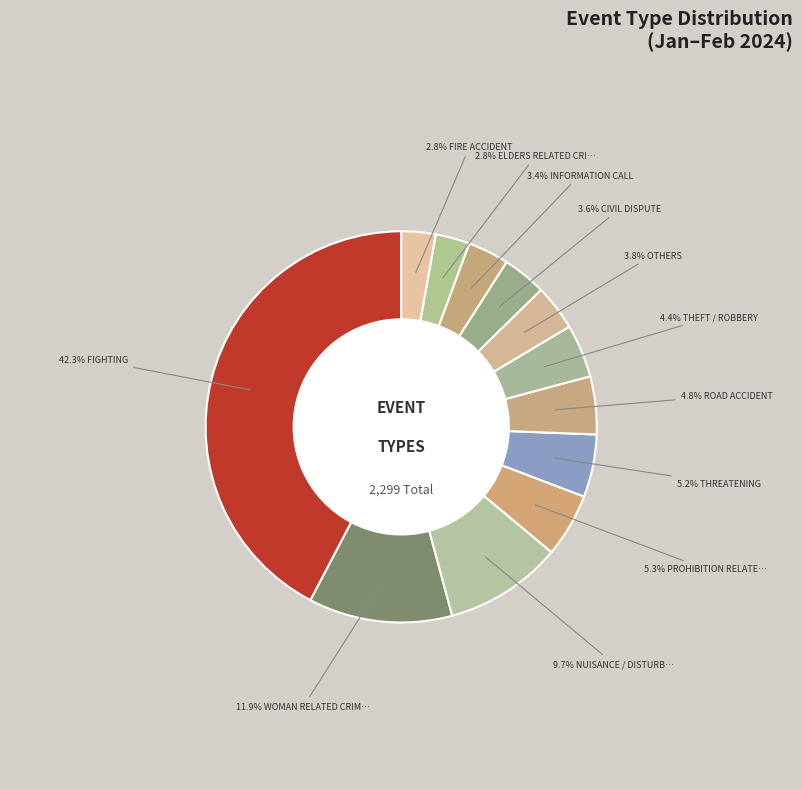

How many slices are in this pie chart?

12